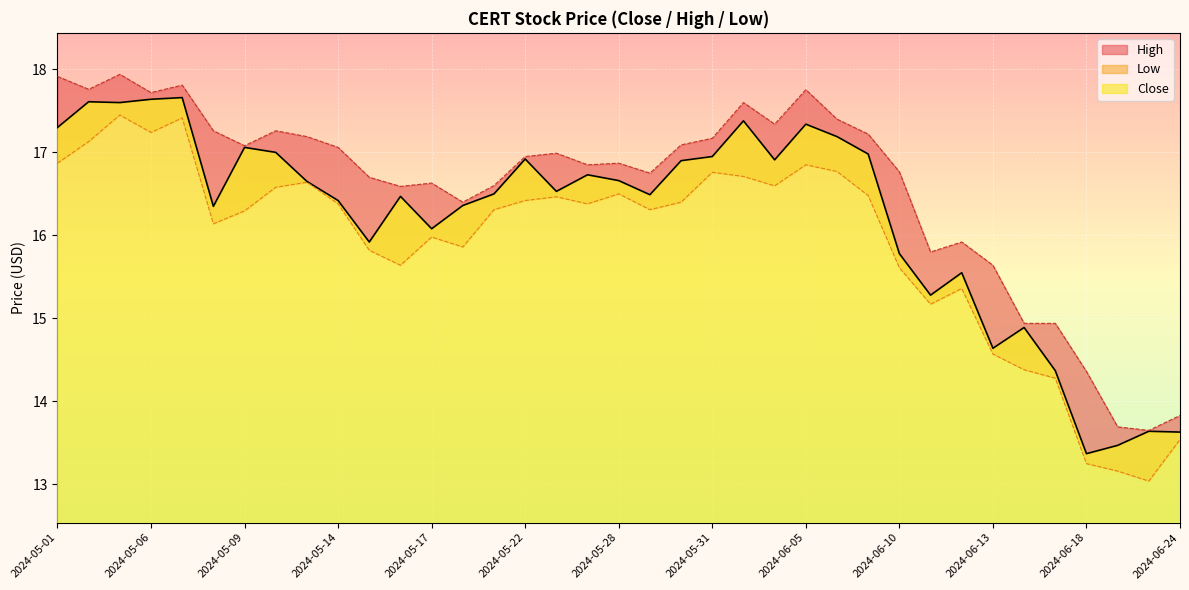

True or false: High and Low intersect in this chart.

False